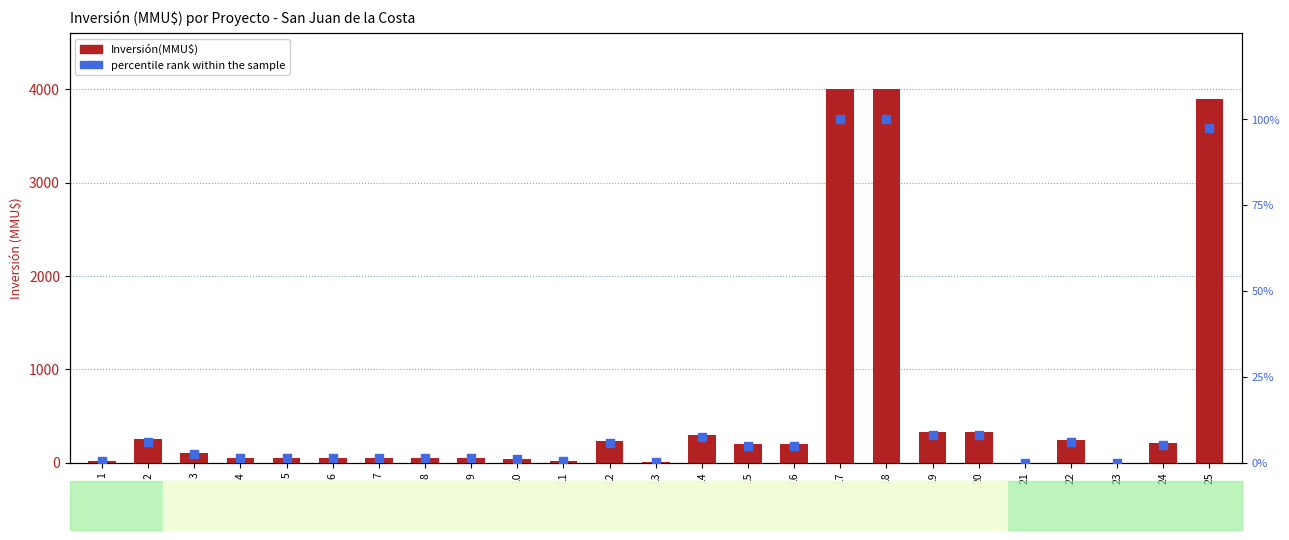

At how many categories does at least one series exceed 3103?

3